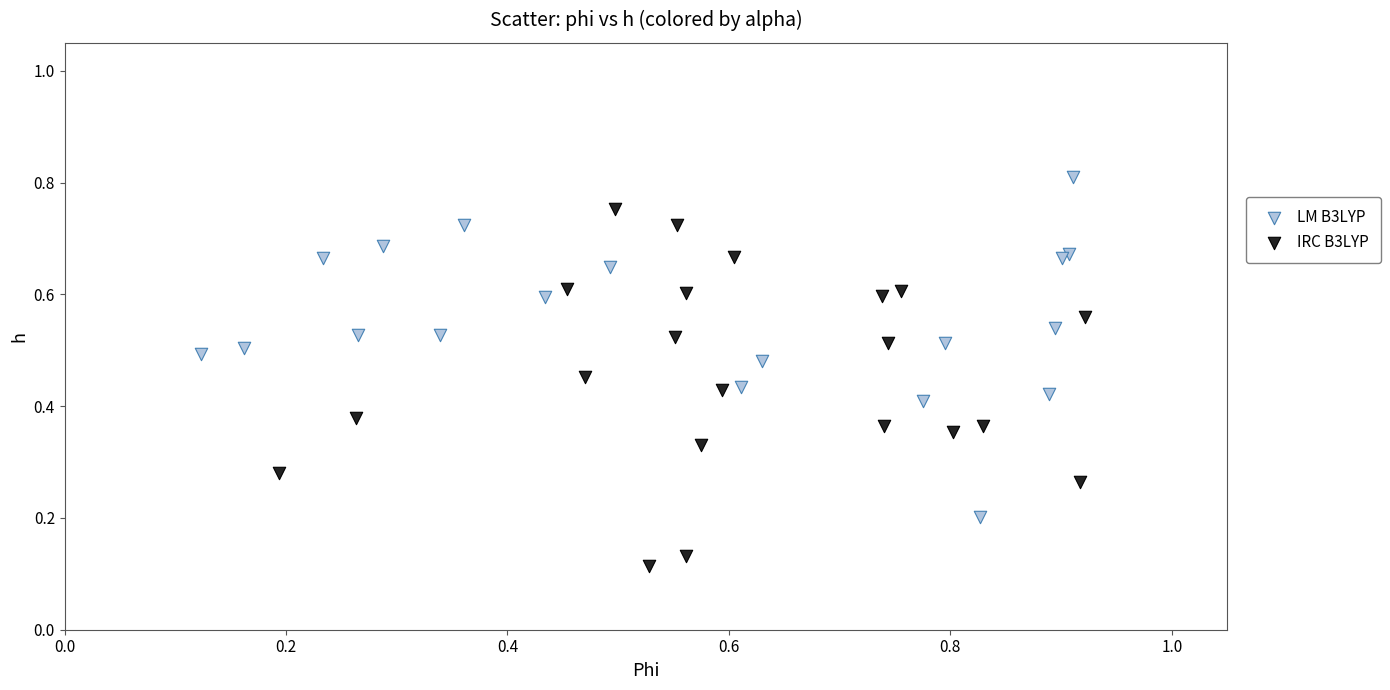

Which series contains the highest Y value?

LM B3LYP